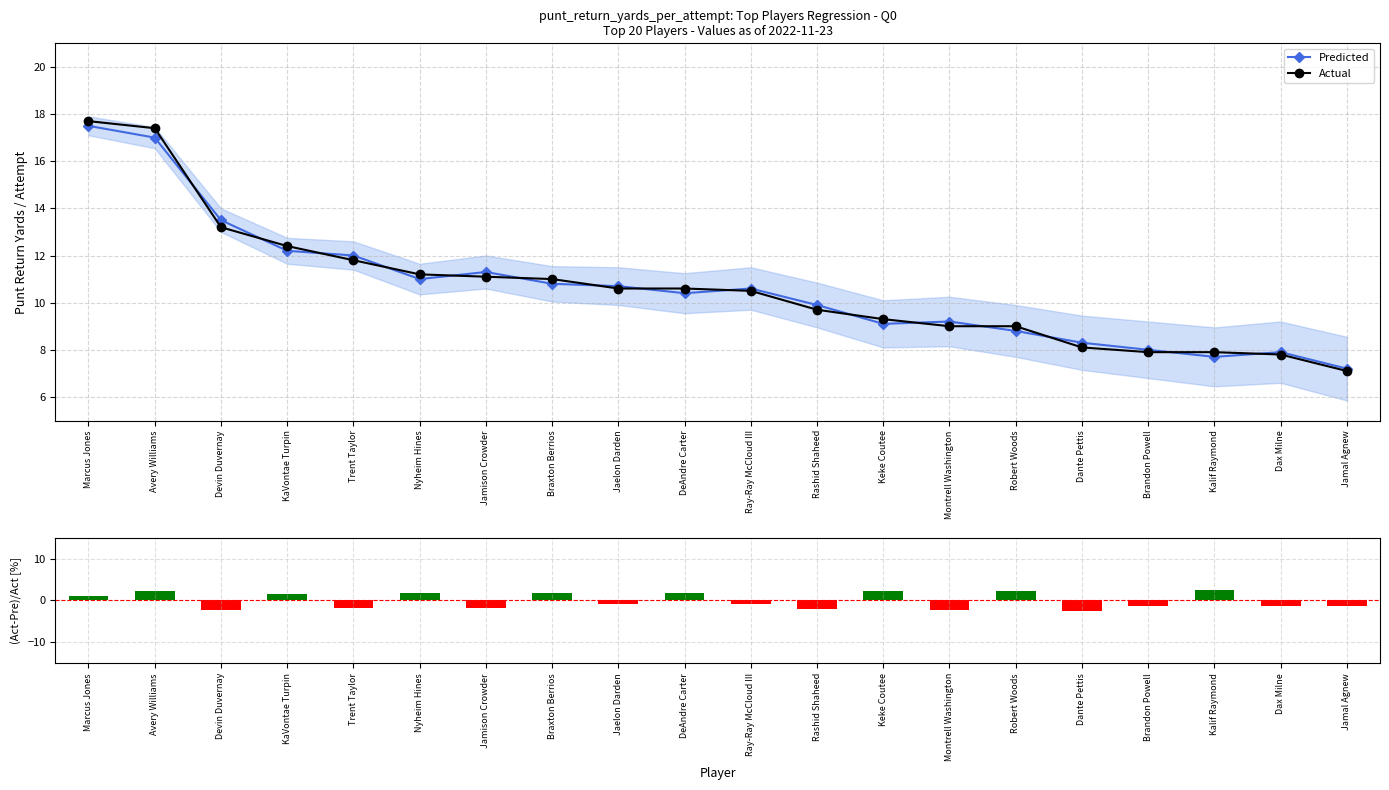

The (Act-Pre)/Act [%] series shows -2.3 at Devin Duvernay. True or false?

True